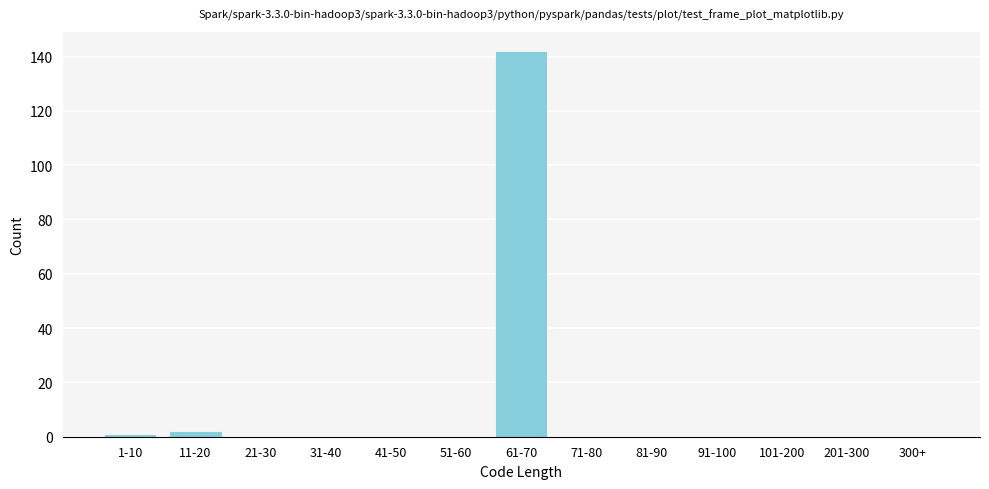

Reading left to right, list all the values displayed in this chart.

1-10=1	11-20=2	21-30=0	31-40=0	41-50=0	51-60=0	61-70=142	71-80=0	81-90=0	91-100=0	101-200=0	201-300=0	300+=0